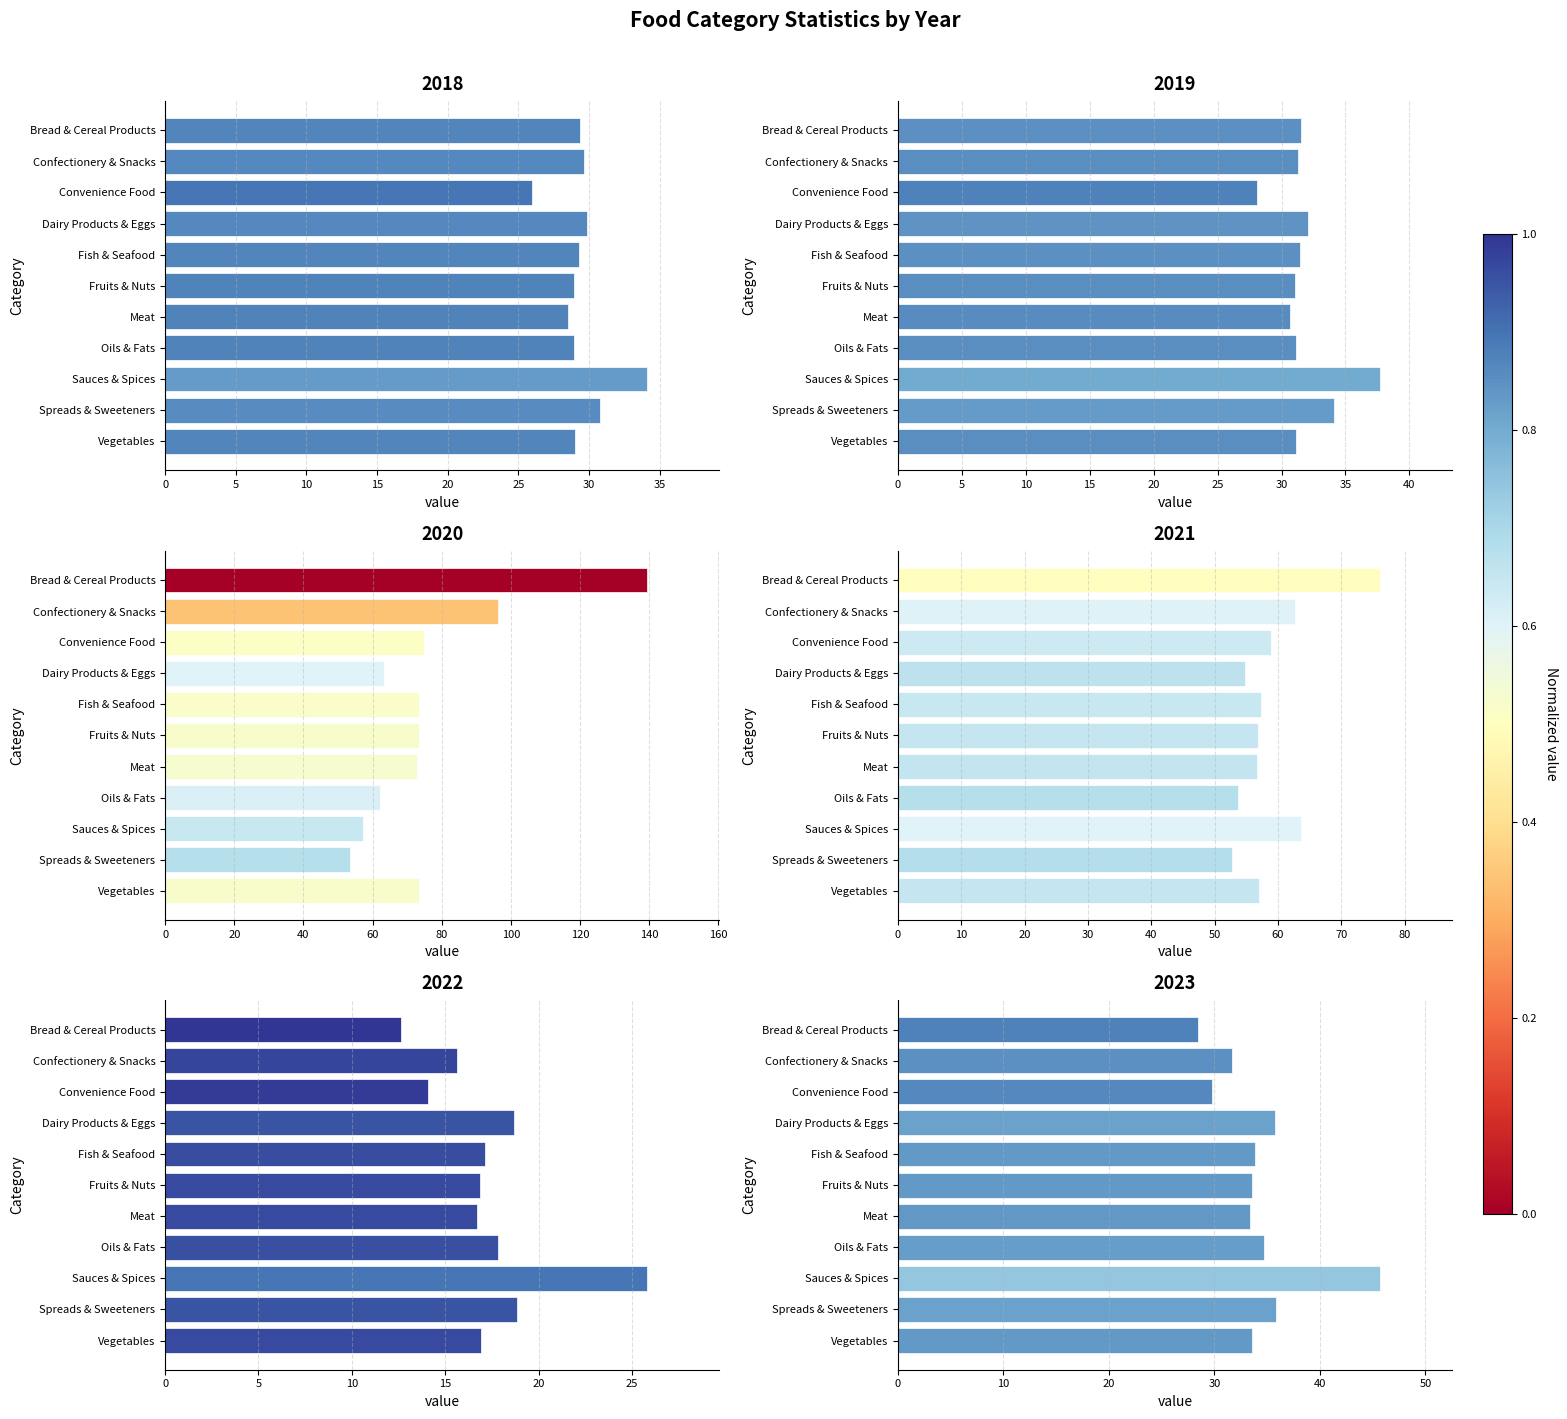

True or false: 2022 has a value of 25.8 at Sauces & Spices.

True